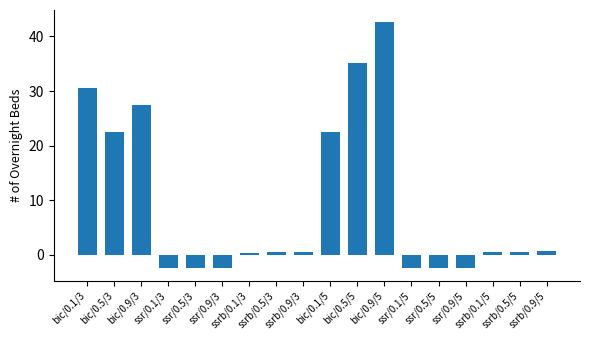

How many values are below zero?

6